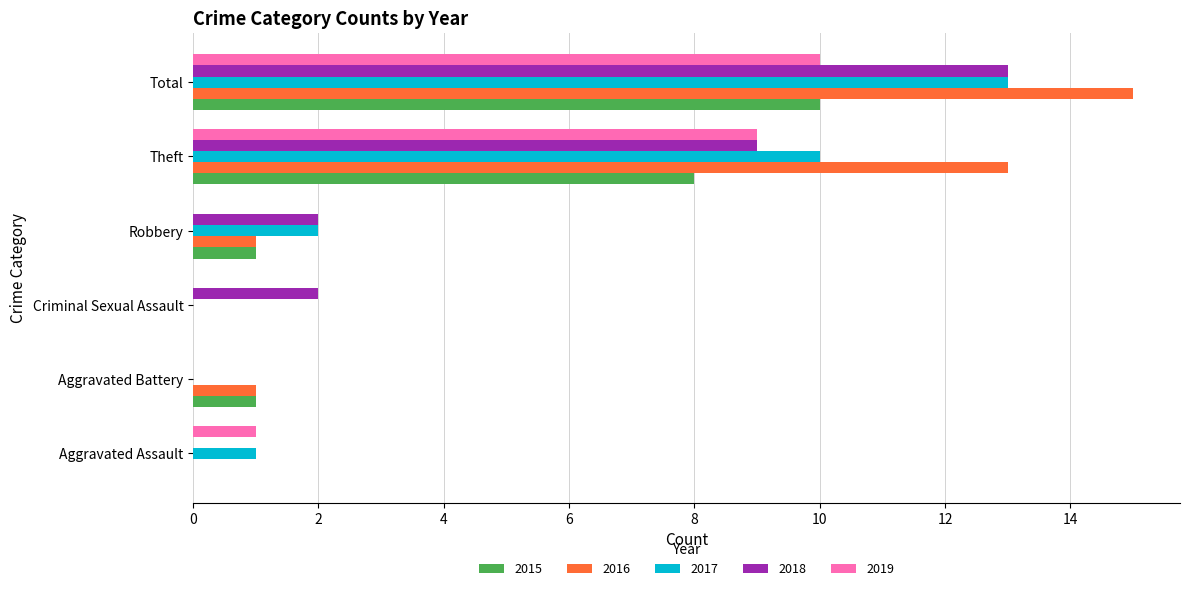

Is it true that 2016 equals 0 at Aggravated Assault?

True